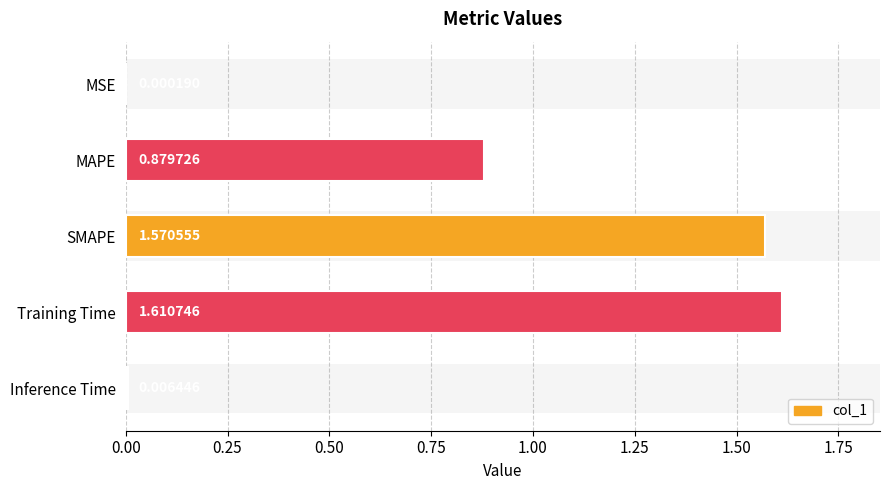

Between Inference Time and SMAPE, which is larger?

SMAPE